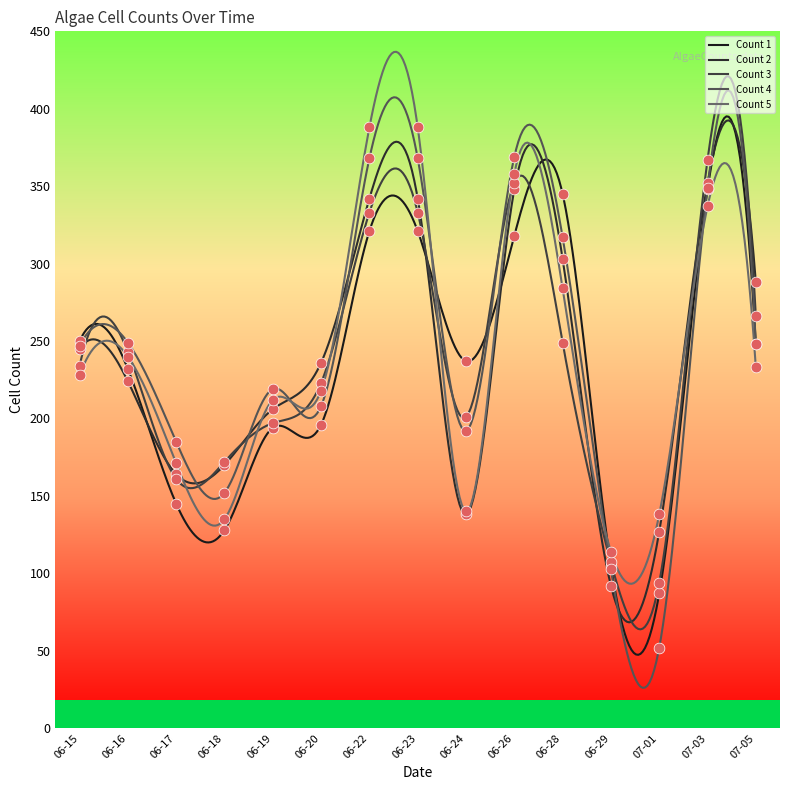

Which series has the largest Y range (max minus min)?

Count 4